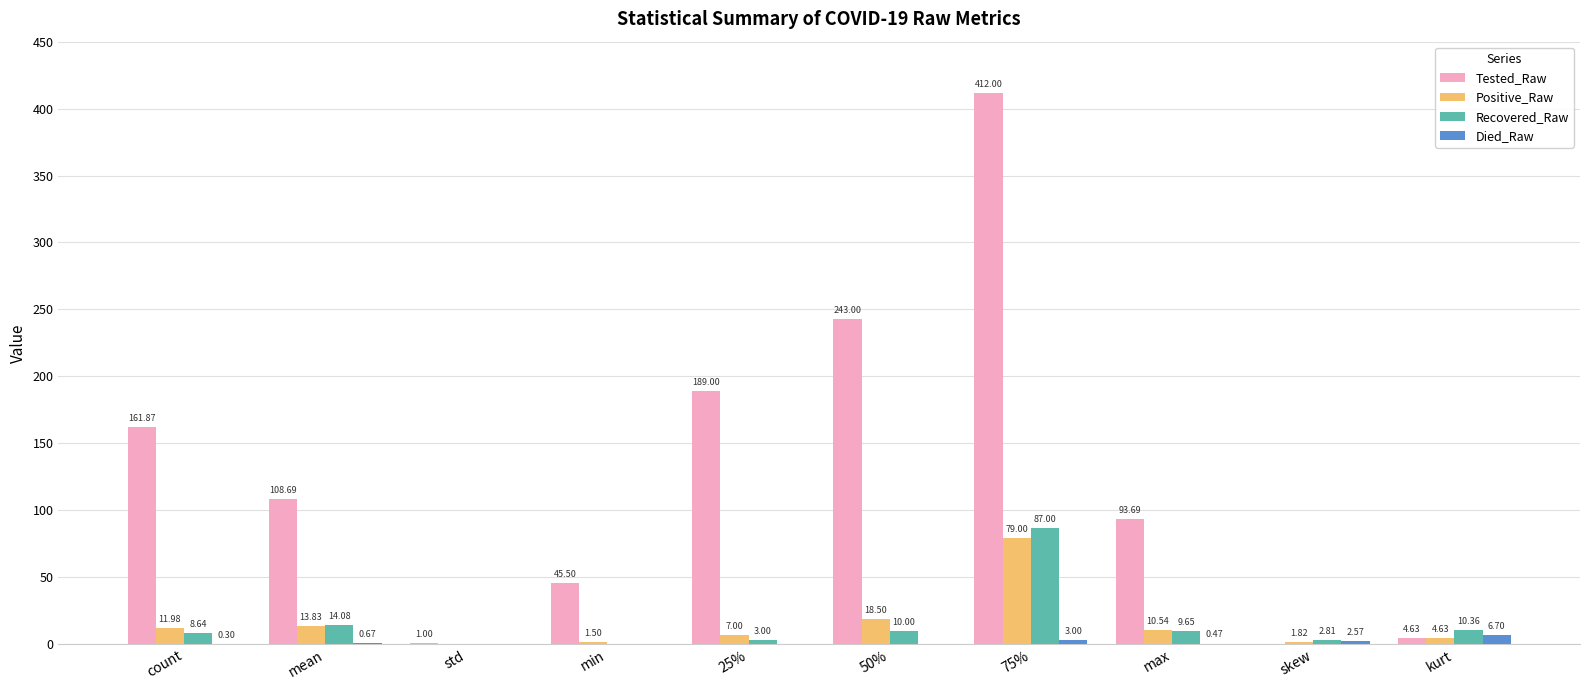

What is the total value across all series at 75%?

581.0